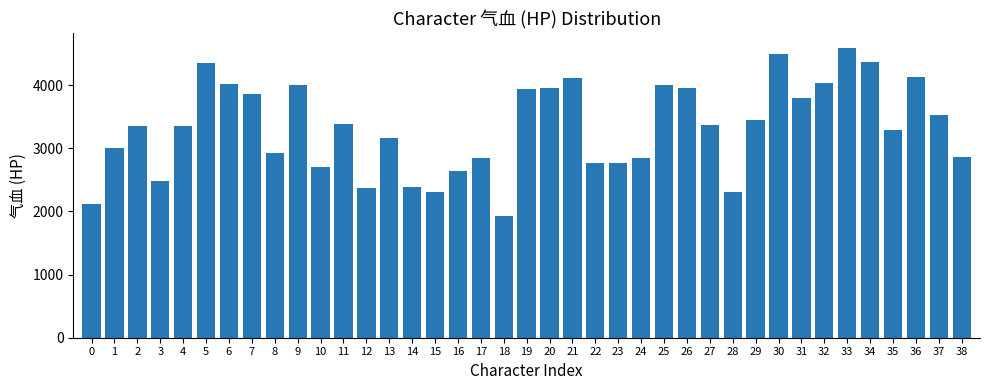

How many data points does each series have?

39